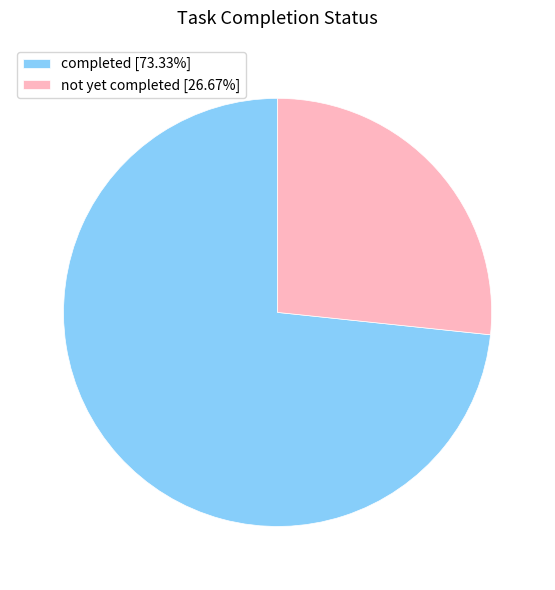

Combined, do completed [73.33%] and not yet completed [26.67%] account for over 50%?

Yes